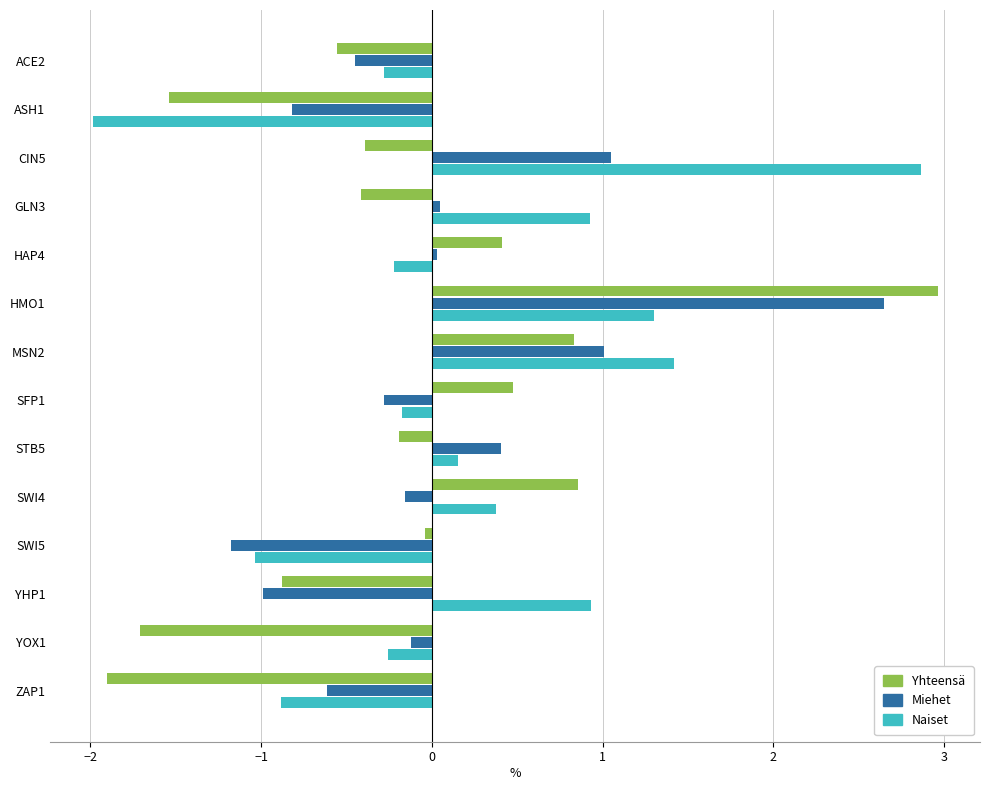

What is the maximum value shown in the chart?

3.0